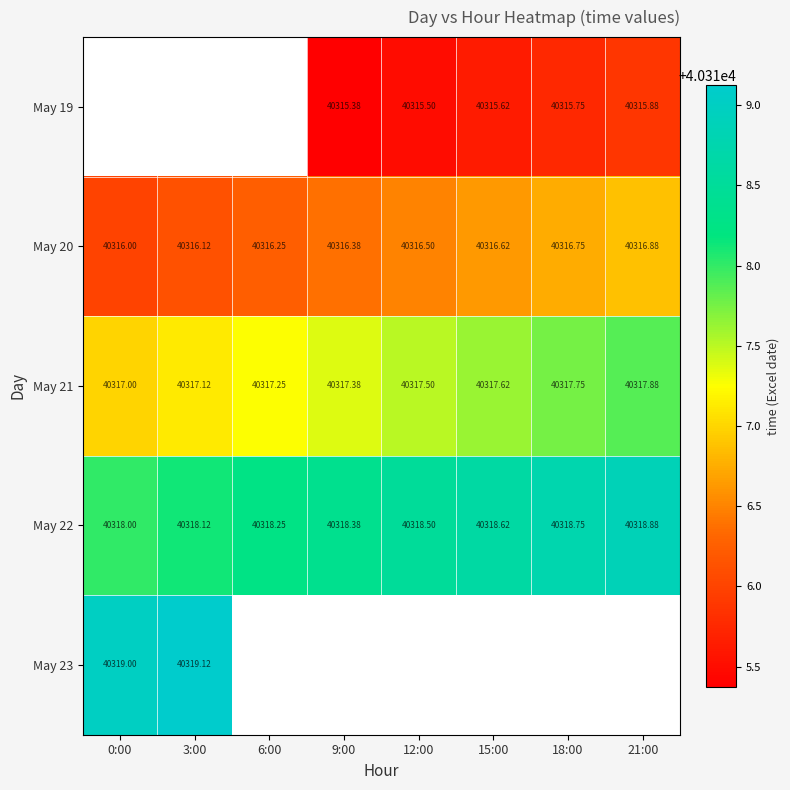

How many categories are shown in the chart?

8